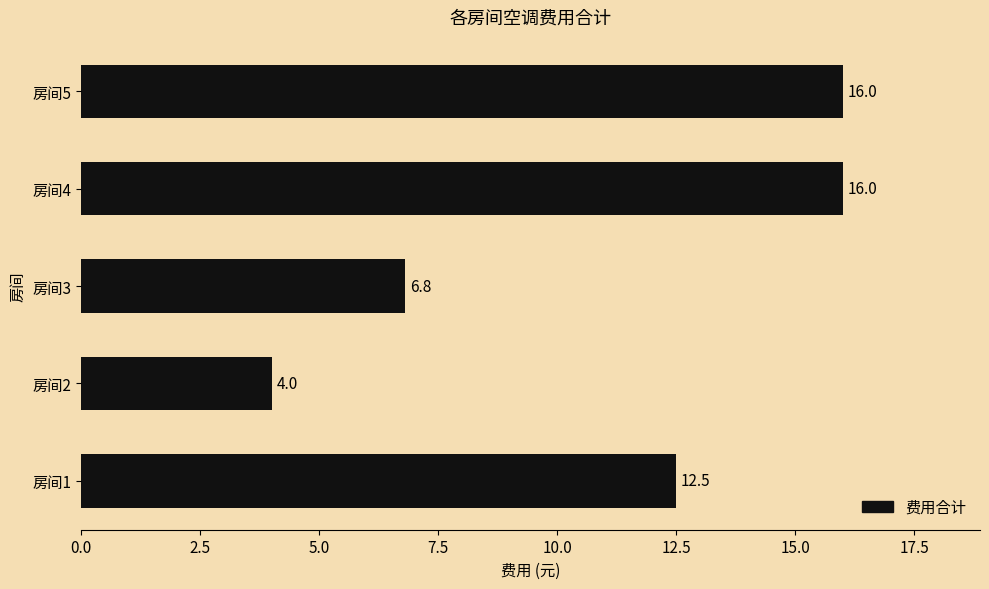

What is the sum of all values?

55.3